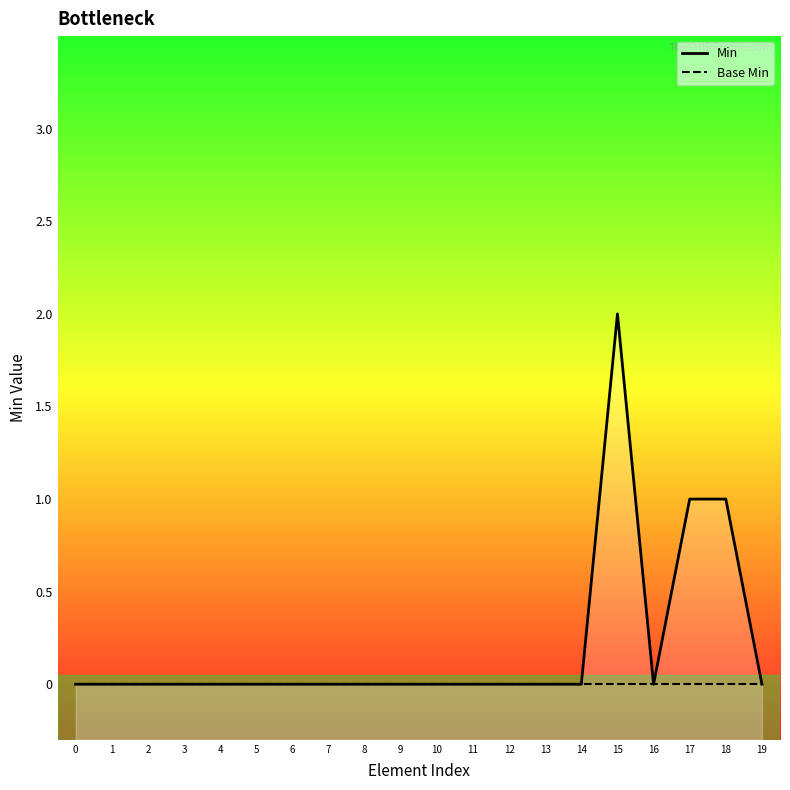

How many interior local peaks does the Min series have?

1